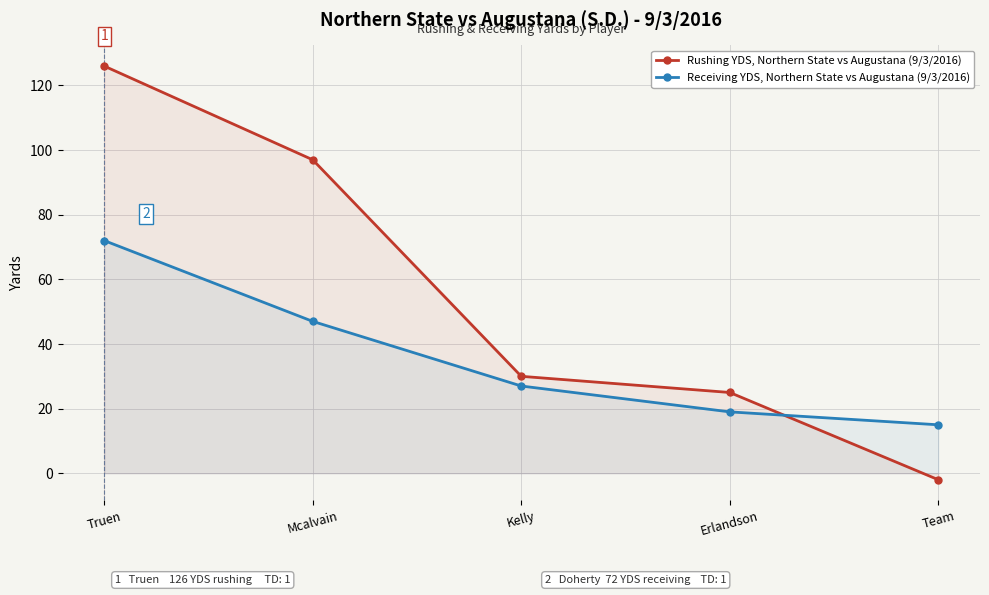

List the series in order of their peak value, lowest first.

Receiving YDS, Northern State vs Augustana (9/3/2016), Rushing YDS, Northern State vs Augustana (9/3/2016)